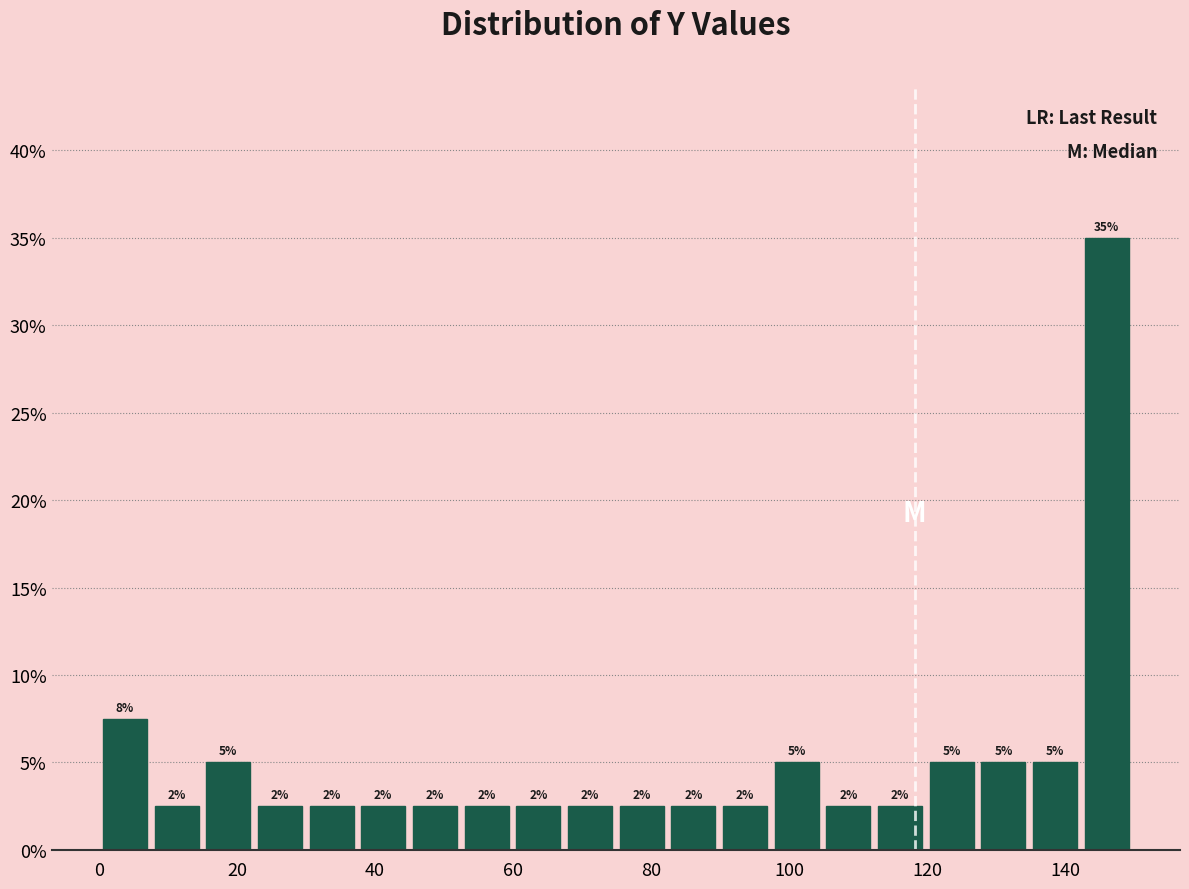

Around what value on the x-axis is the tallest bar? Give the approximate position of its centre, as read against the axis.

146